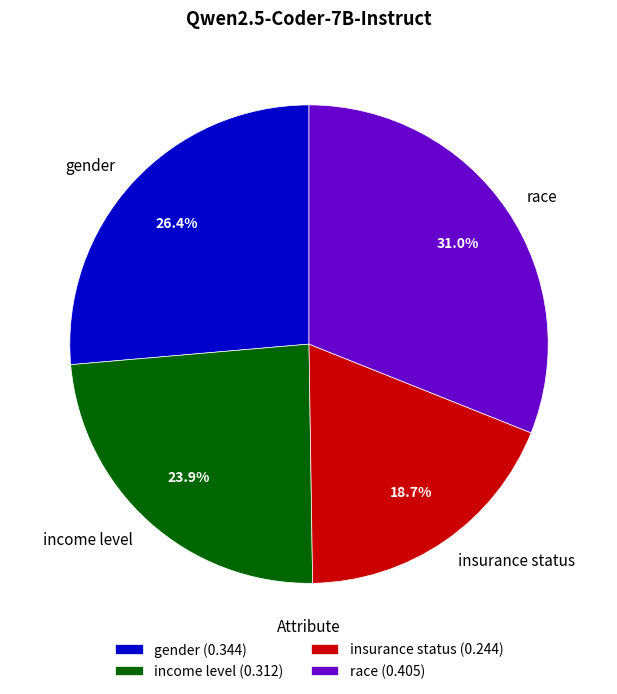

Which category has the smallest portion of the pie?

insurance status